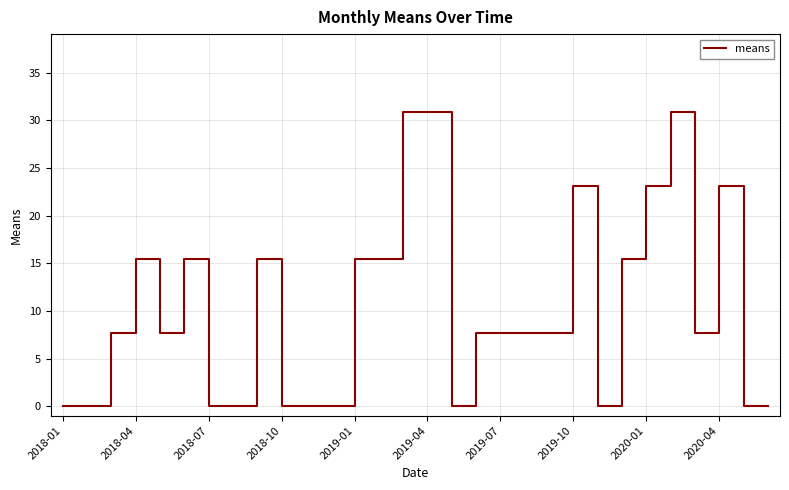

What is the greatest value displayed?

30.9